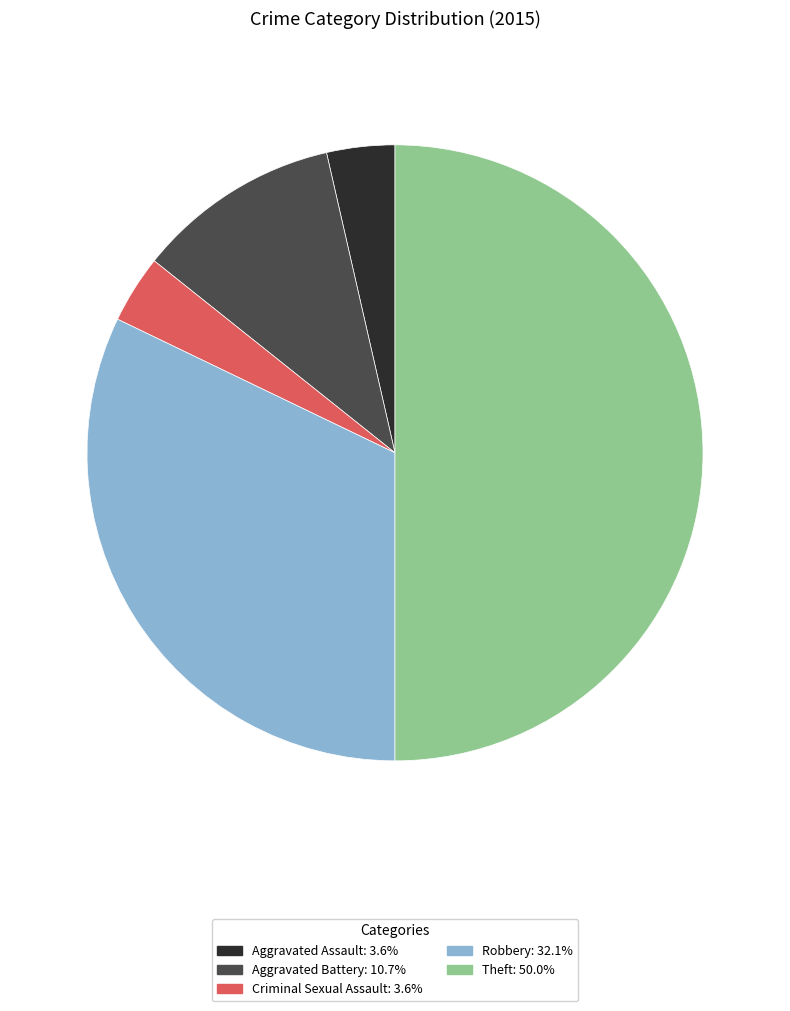

Is the sum of Robbery and Criminal Sexual Assault greater than half?

No